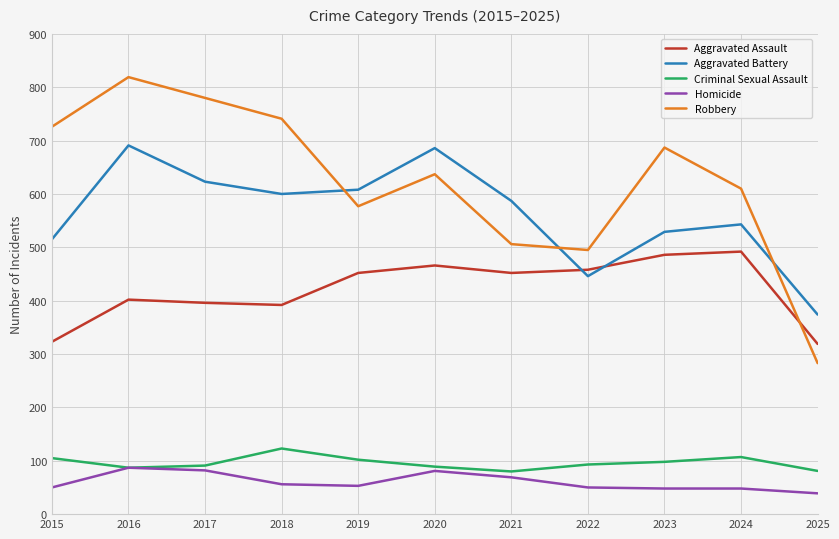

How many lines are shown in the chart?

5